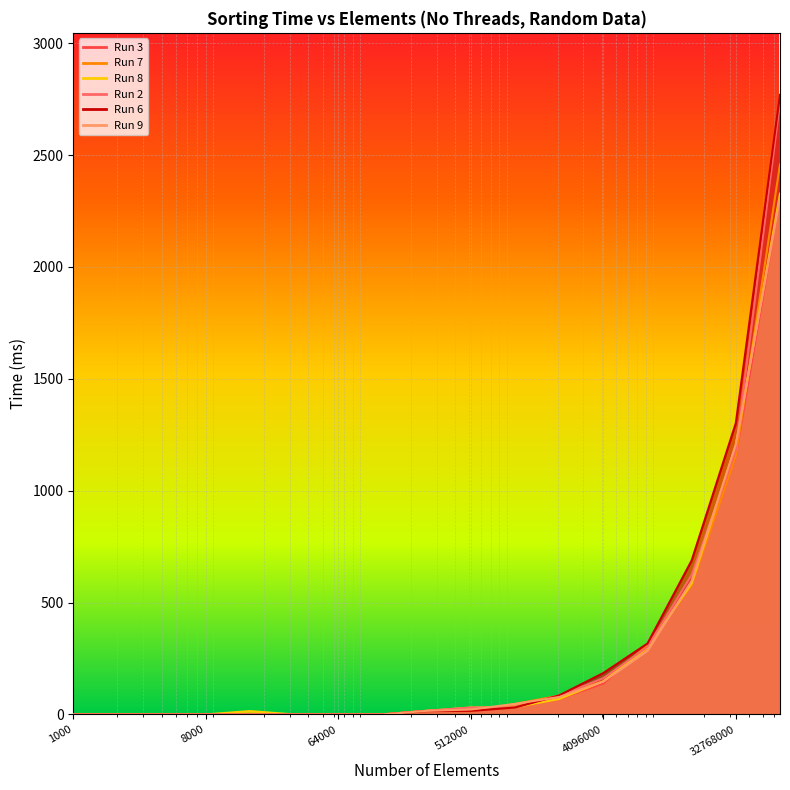

True or false: Run 3 has more than 0 interior local peaks.

True